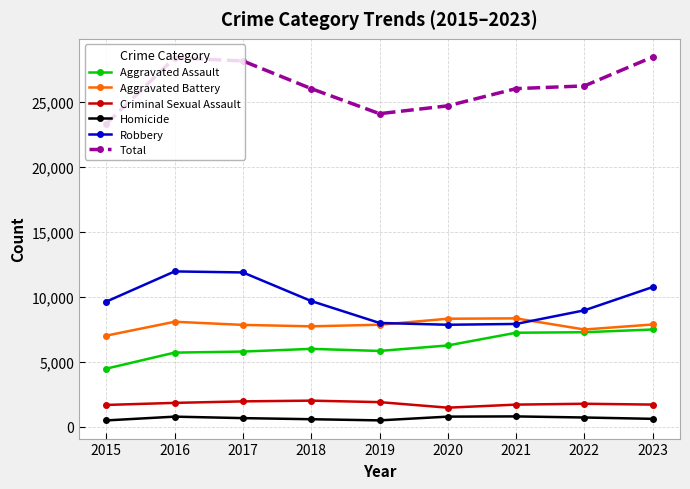

True or false: Aggravated Battery and Criminal Sexual Assault cross at least once.

False